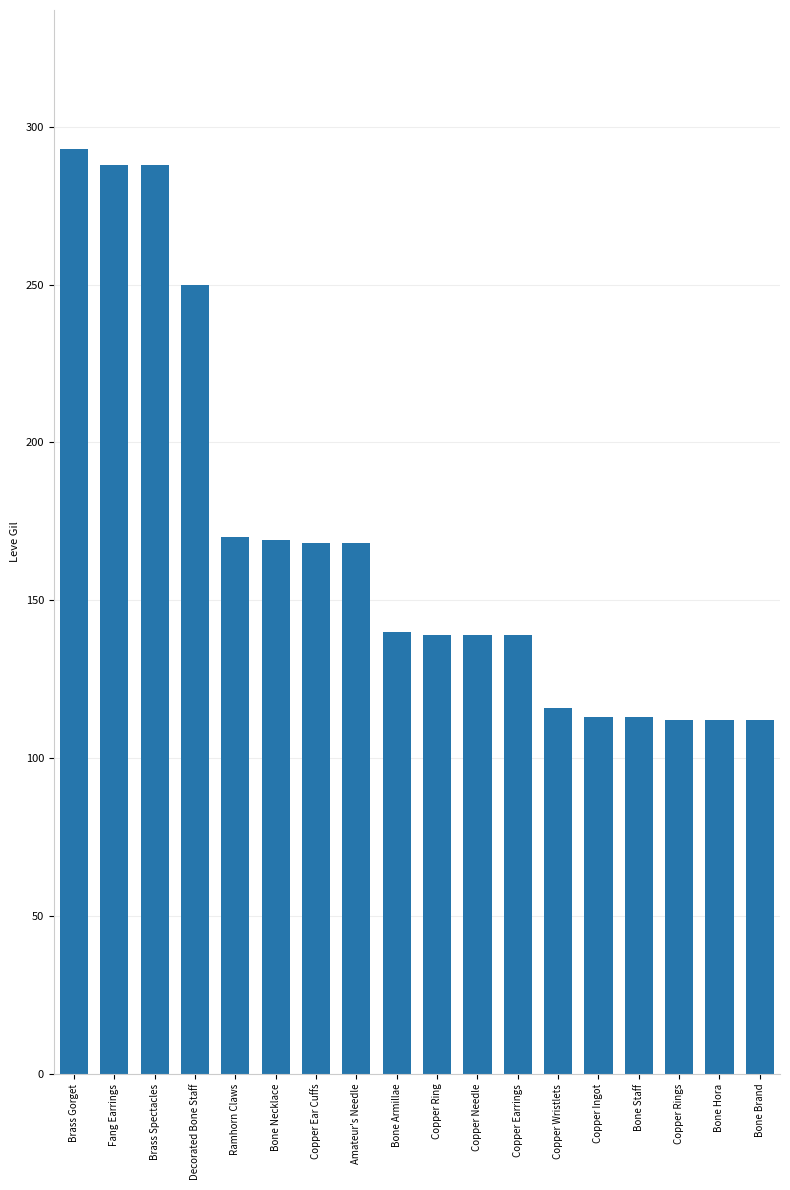

What is the label of the 3rd bar from the left?

Brass Spectacles